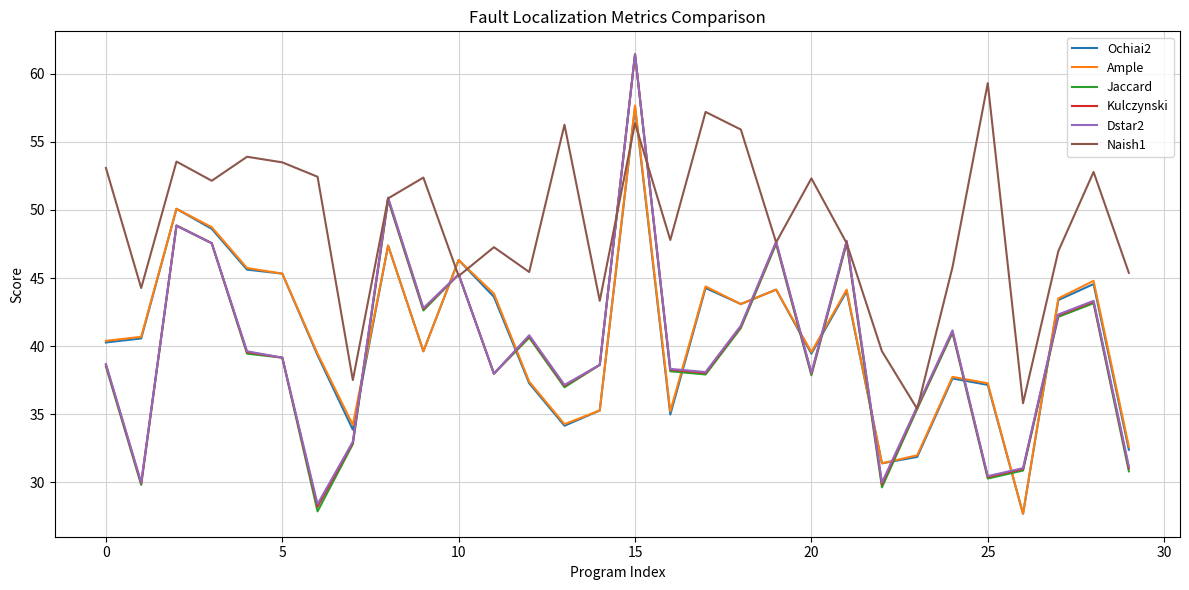

Which series has the widest spread of values?

Jaccard